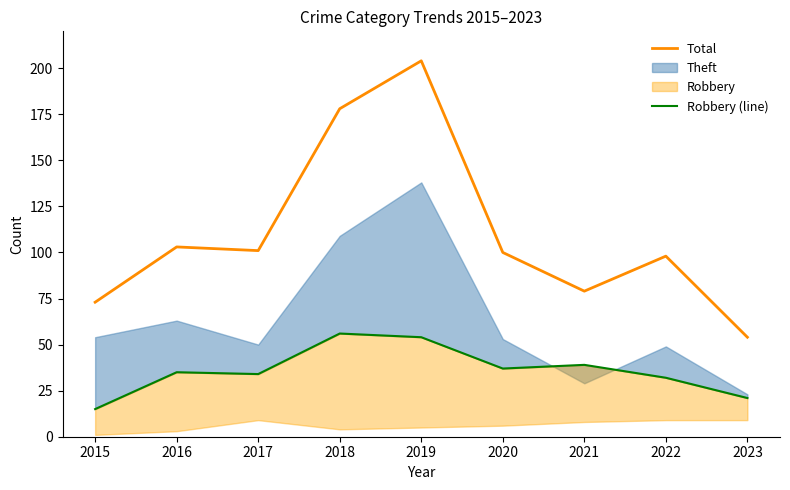

The Total series shows 71 at 2018. True or false?

False